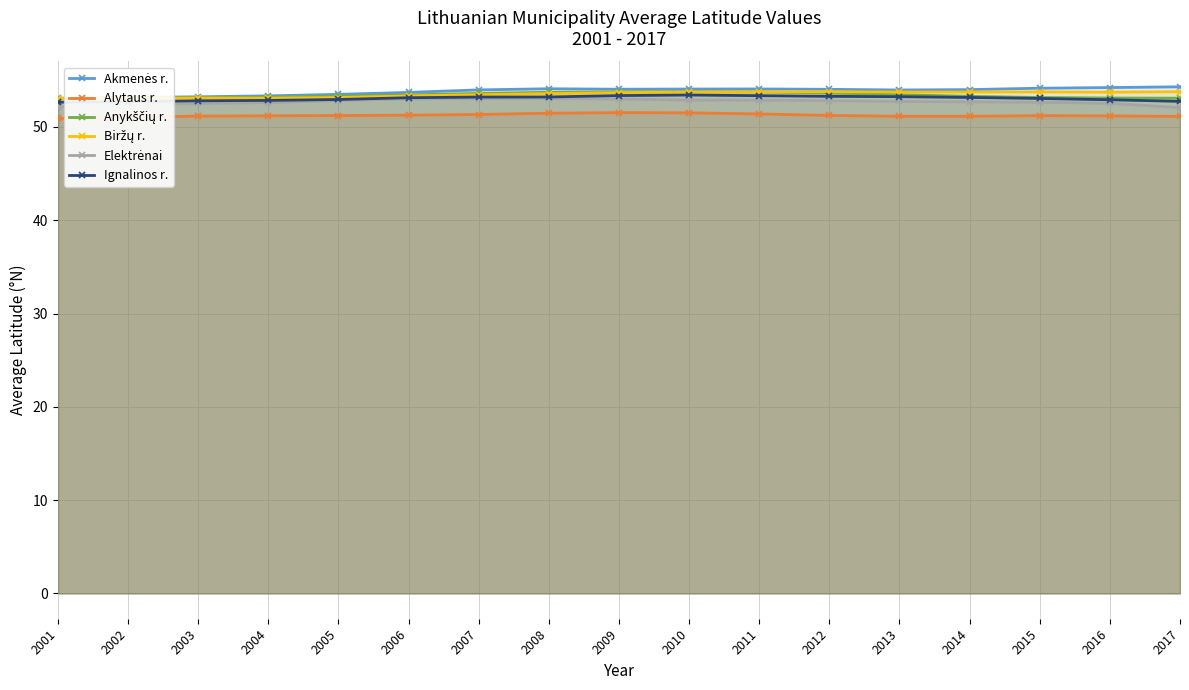

Where is Biržų r. nearest to the value 53?

2001